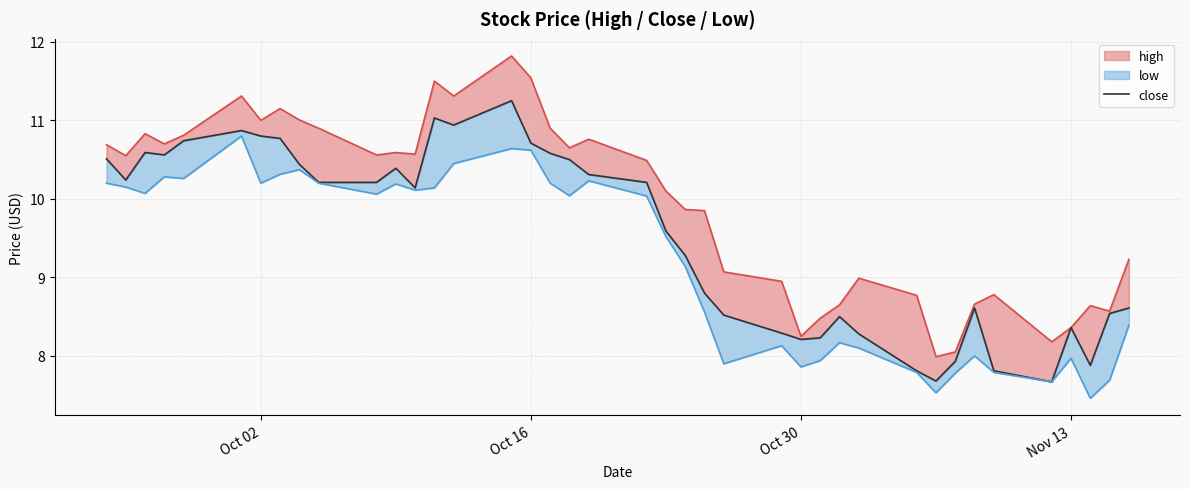

How many points are lower than both their immediate neighbors (excluding endpoints)?

8